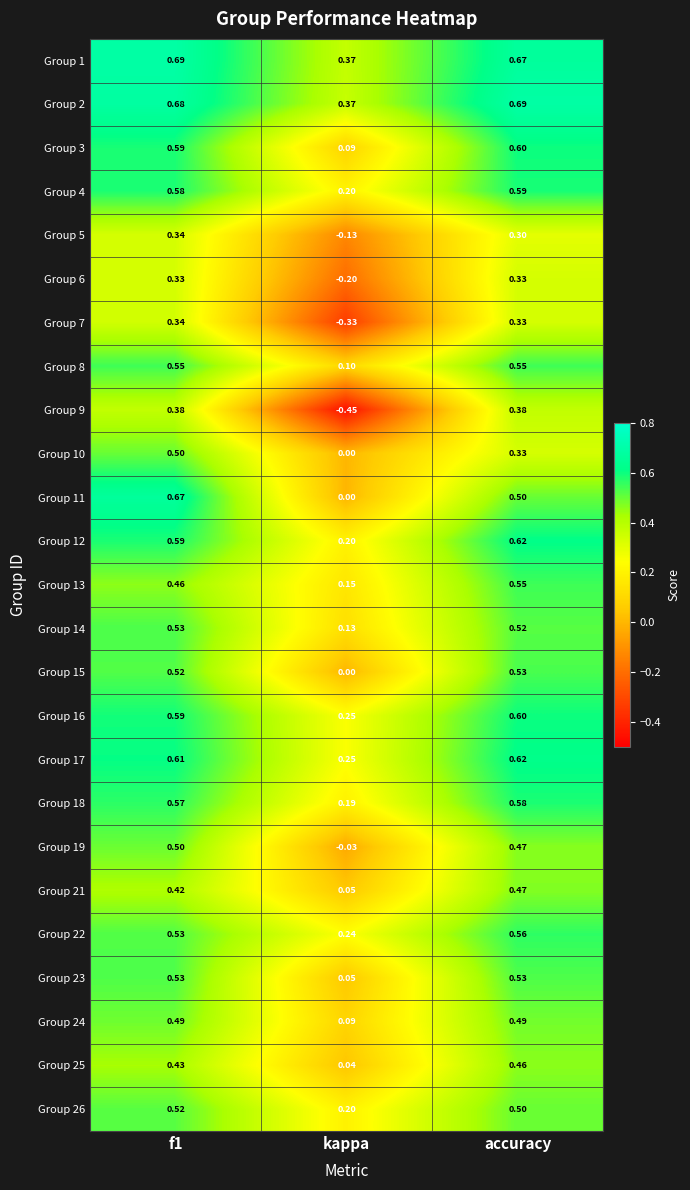

How many values in the Group 5 series exceed 0?

2